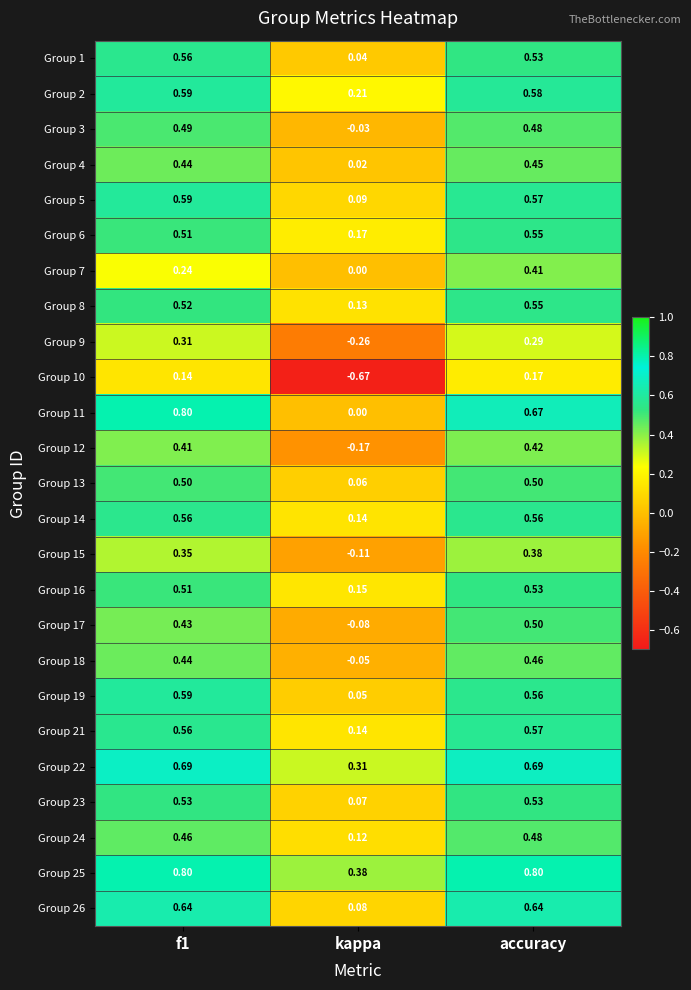

Which category has the lowest value in the Group 8 series?

kappa